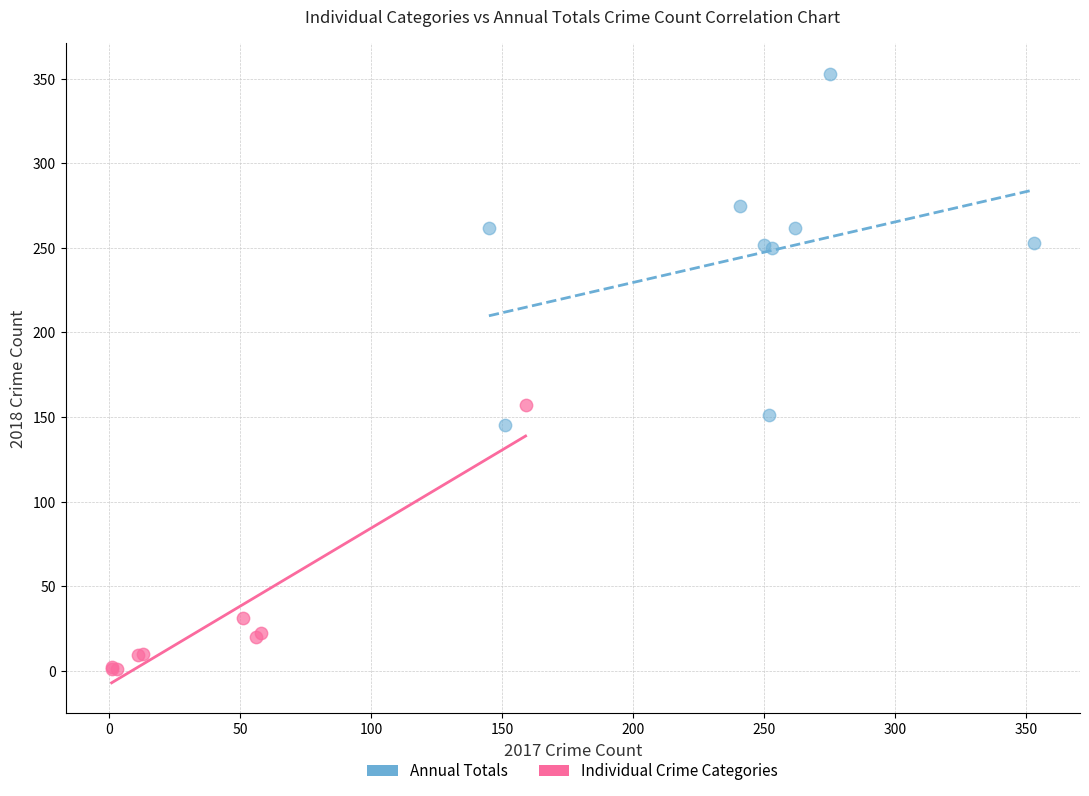

Which series reaches the minimum Y coordinate?

Individual Crime Categories